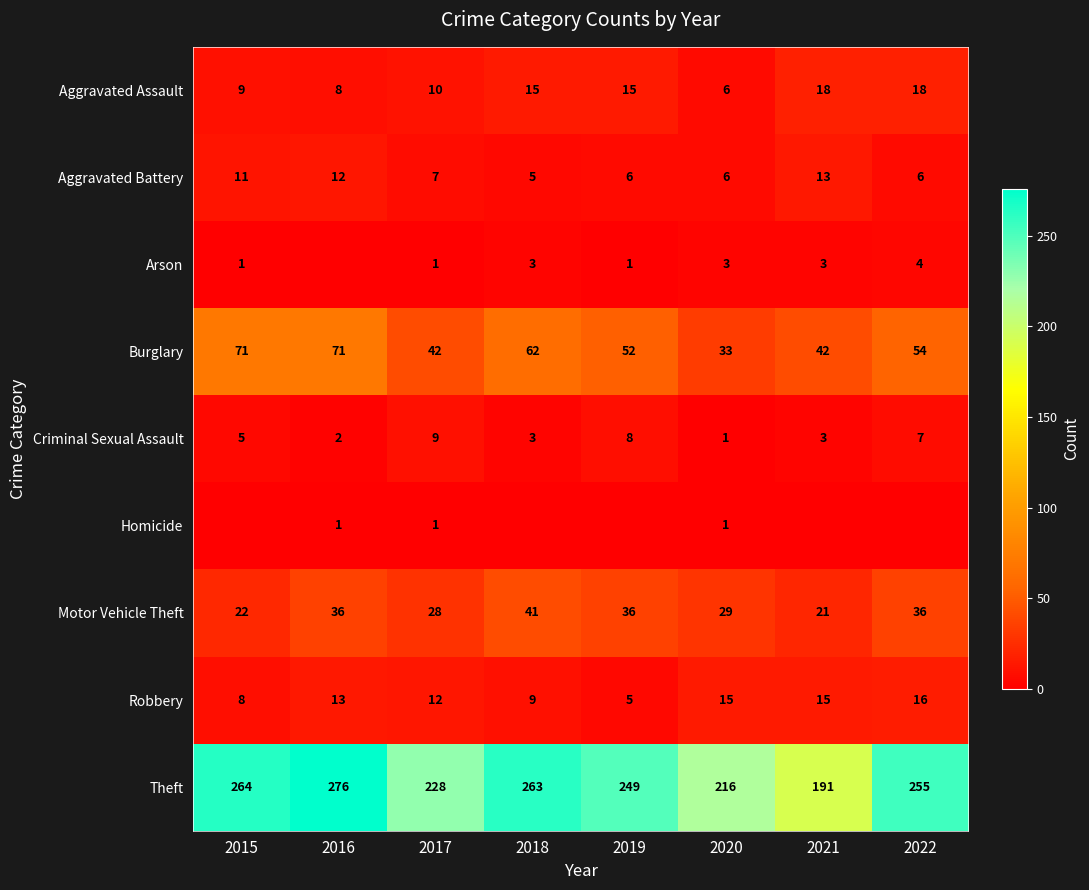

At which label does Criminal Sexual Assault reach its peak?

2017